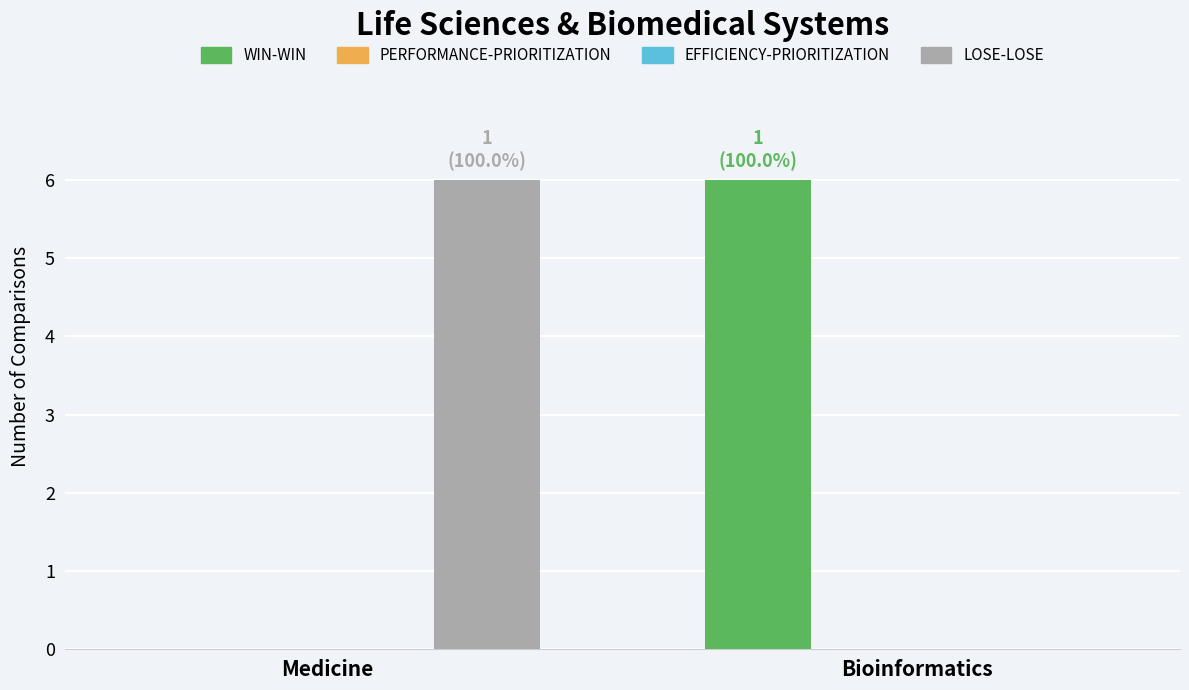

What is the difference between the LOSE-LOSE values at Medicine and Bioinformatics?

1000